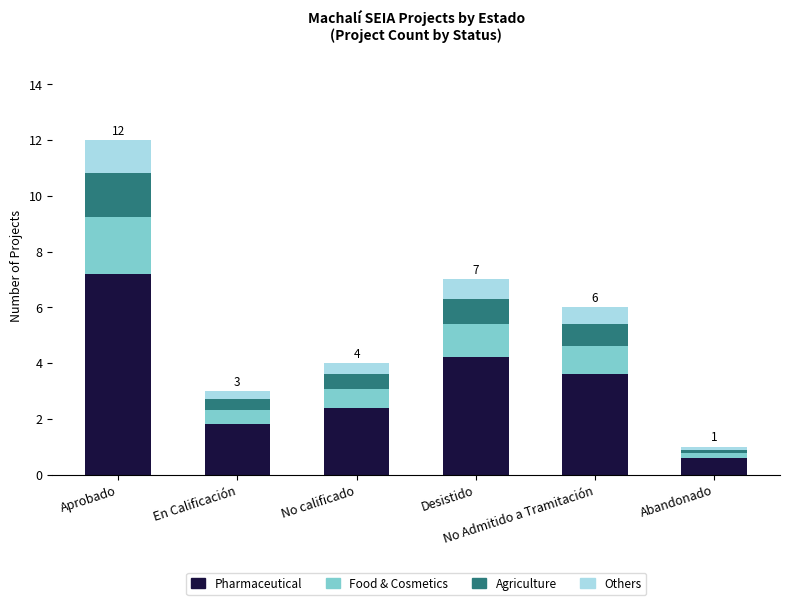

Where does the Pharmaceutical series first go above 3?

Aprobado